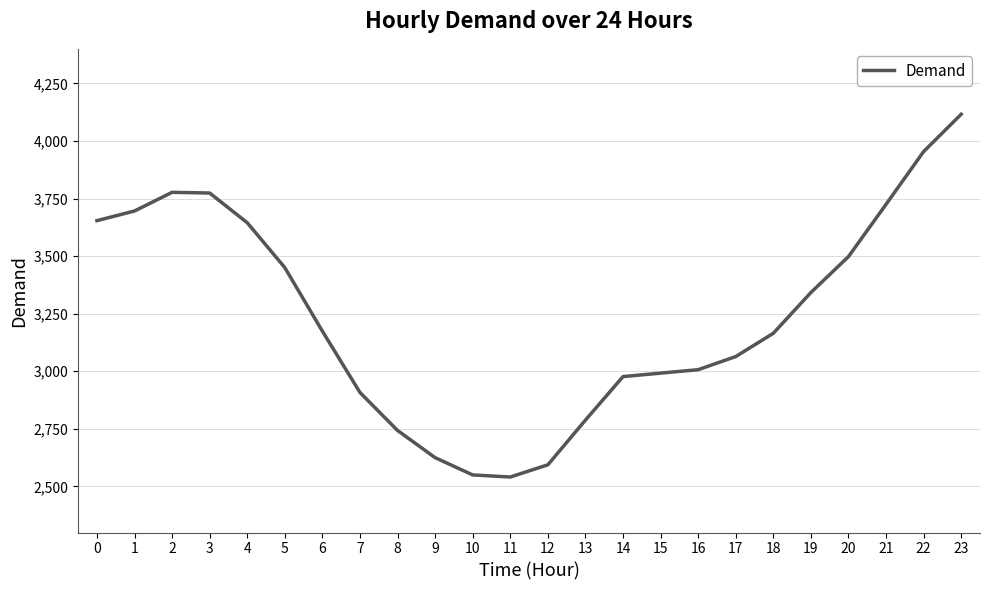

What is the average value?

3240